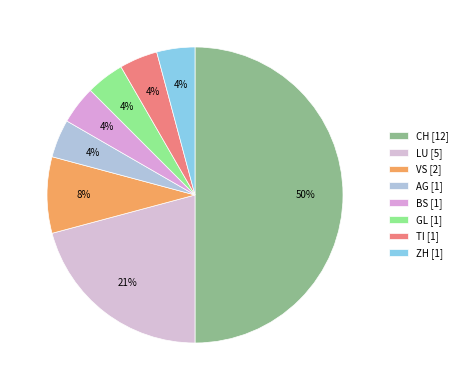

How many segments does this pie chart have?

8